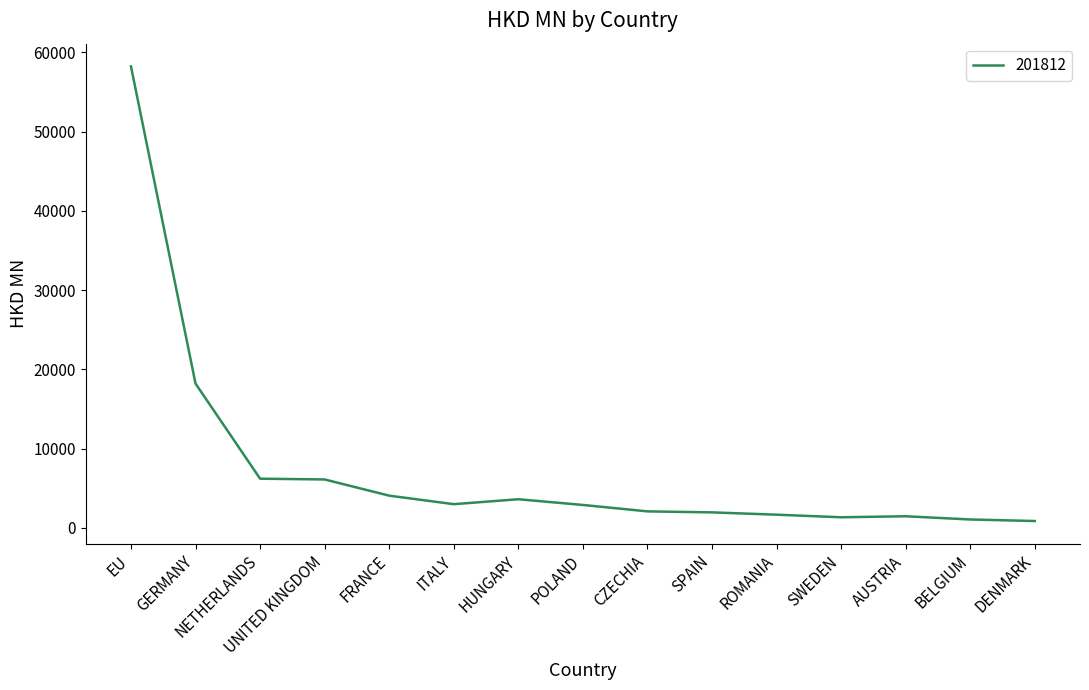

What is the difference between the maximum and minimum values?

57348.5